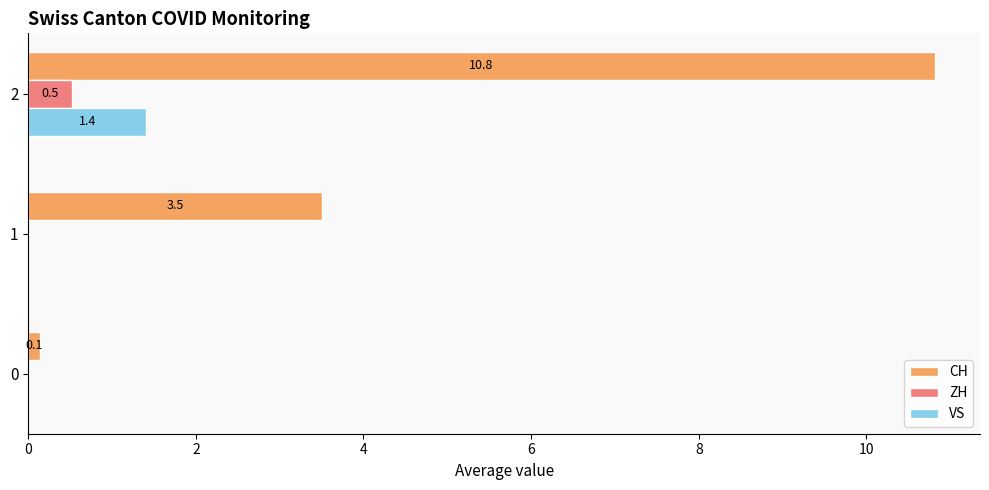

At which category does the chart reach its peak across all series?

2